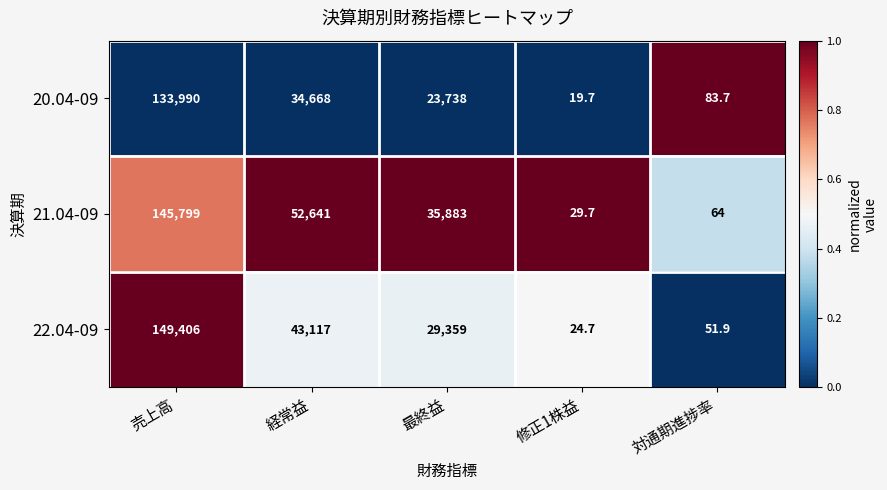

What is the average value of the 20.04-09 series?

38499.9